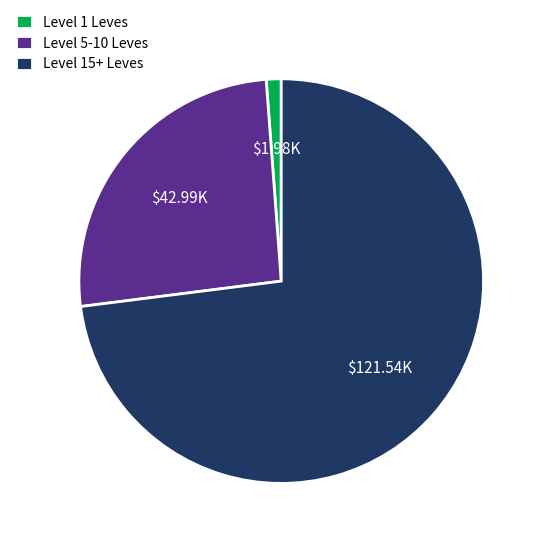

Combined, do Level 5-10 Leves and Level 15+ Leves account for over 50%?

Yes